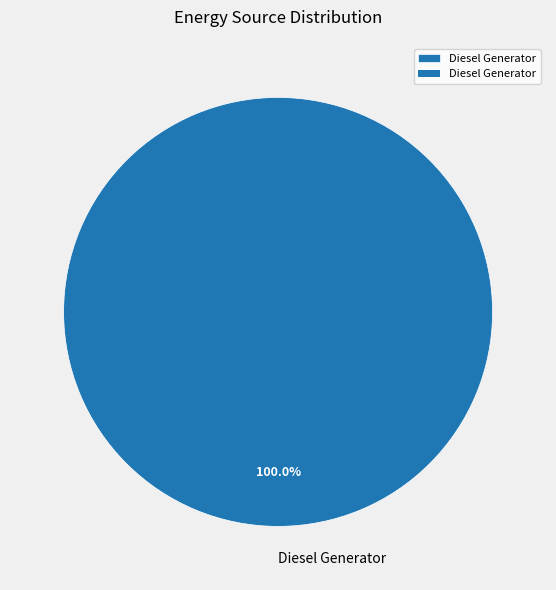

What is the majority slice?

Diesel Generator